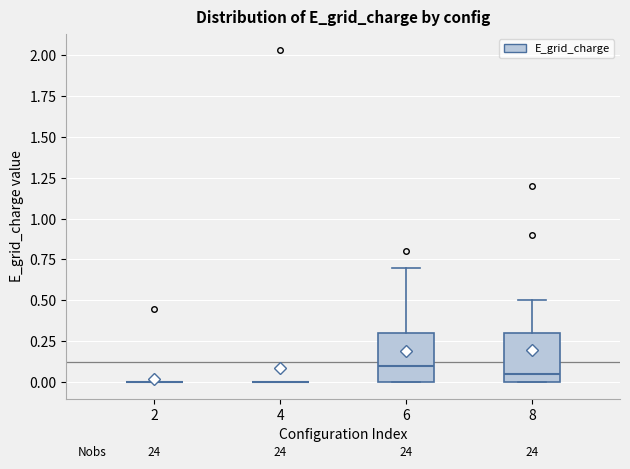

Reading left to right, transcribe this box plot: for each box, give where its median line is, the range the box spans, and where its two whiskers end, as read against the y-axis. The values are not printed on the chart, so give them approximately, as read against the axis.

2: box collapsed to a line at 0.00, whiskers 0.00 to 0.00
4: box collapsed to a line at 0.00, whiskers 0.00 to 0.00
6: median 0.10, box 0.00 to 0.30, whiskers 0.00 to 0.70
8: median 0.05, box 0.00 to 0.30, whiskers 0.00 to 0.50